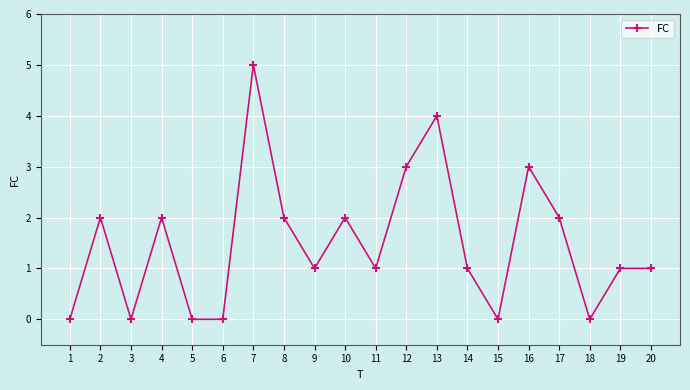

The chart shows a value of 1 at 9. True or false?

True